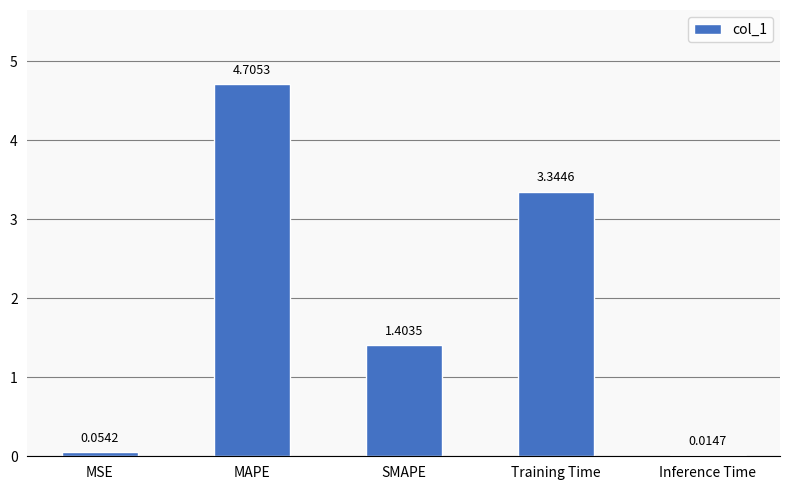

Which category has the highest value across all series?

MAPE